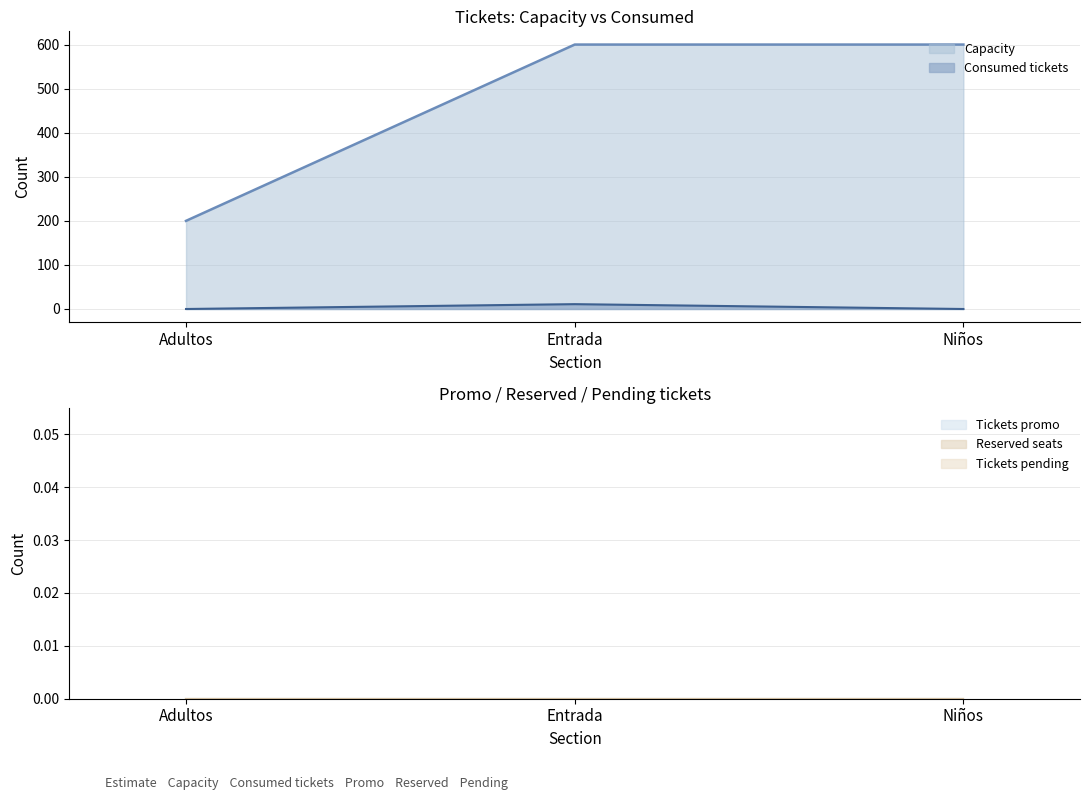

Reading left to right, extract all data points from this chart.

Capacity: 200	600	600
Consumed tickets: 0	11	0
Tickets promo: 0	0	0
Reserved seats: 0	0	0
Tickets pending: 0	0	0